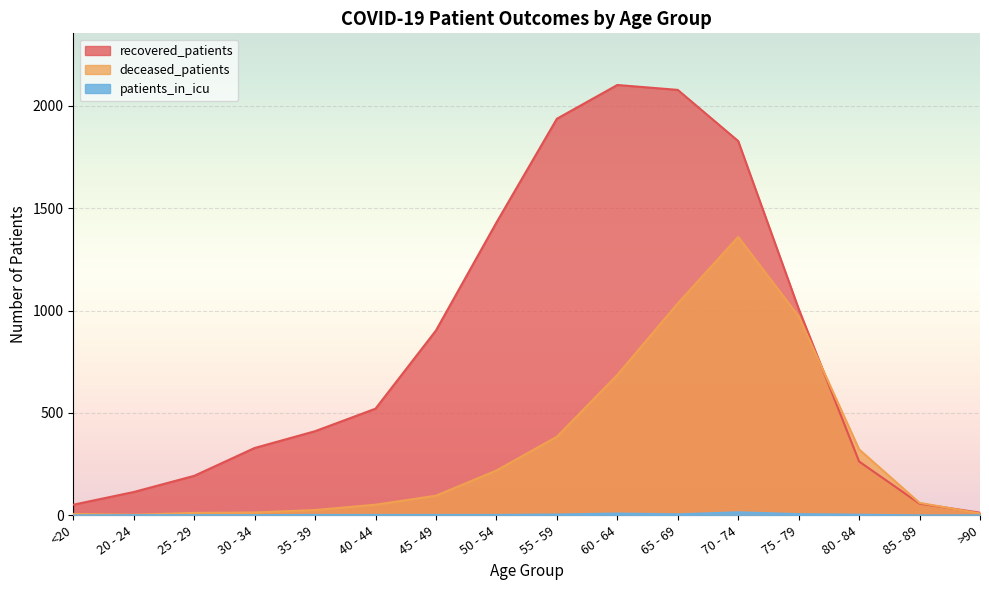

The value of patients_in_icu at 20 - 24 is 1. True or false?

True